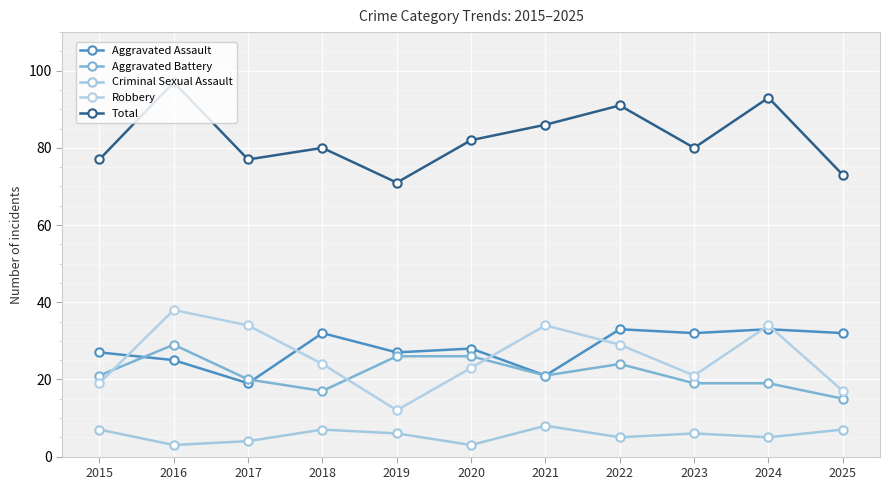

What is the sum of all Aggravated Assault values?

309